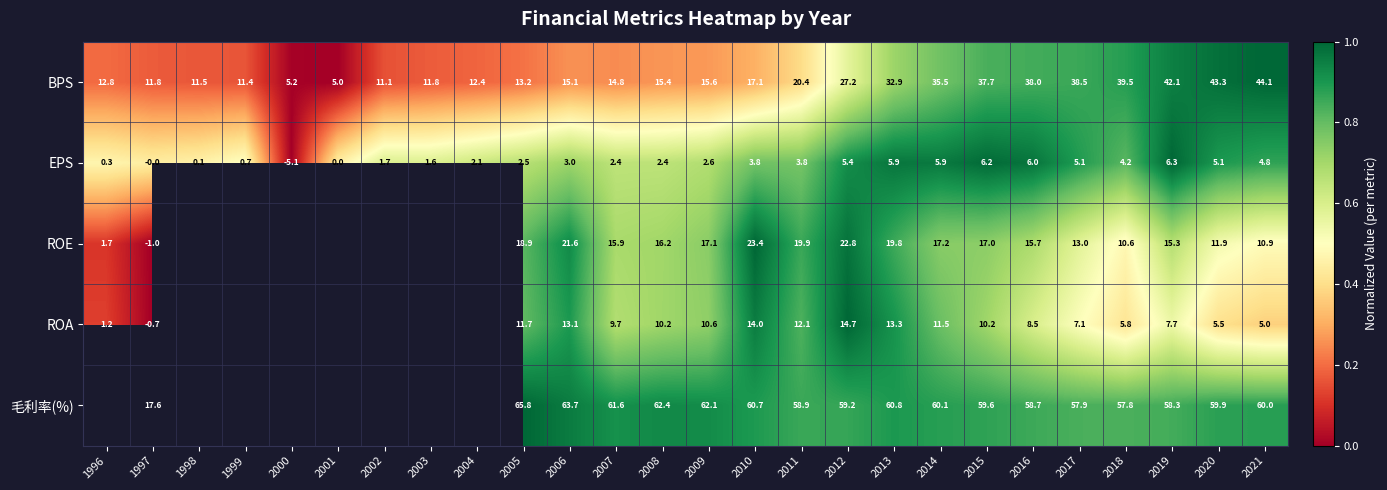

Is the value of ROE at 2017 greater than the value of EPS at 2006?

Yes